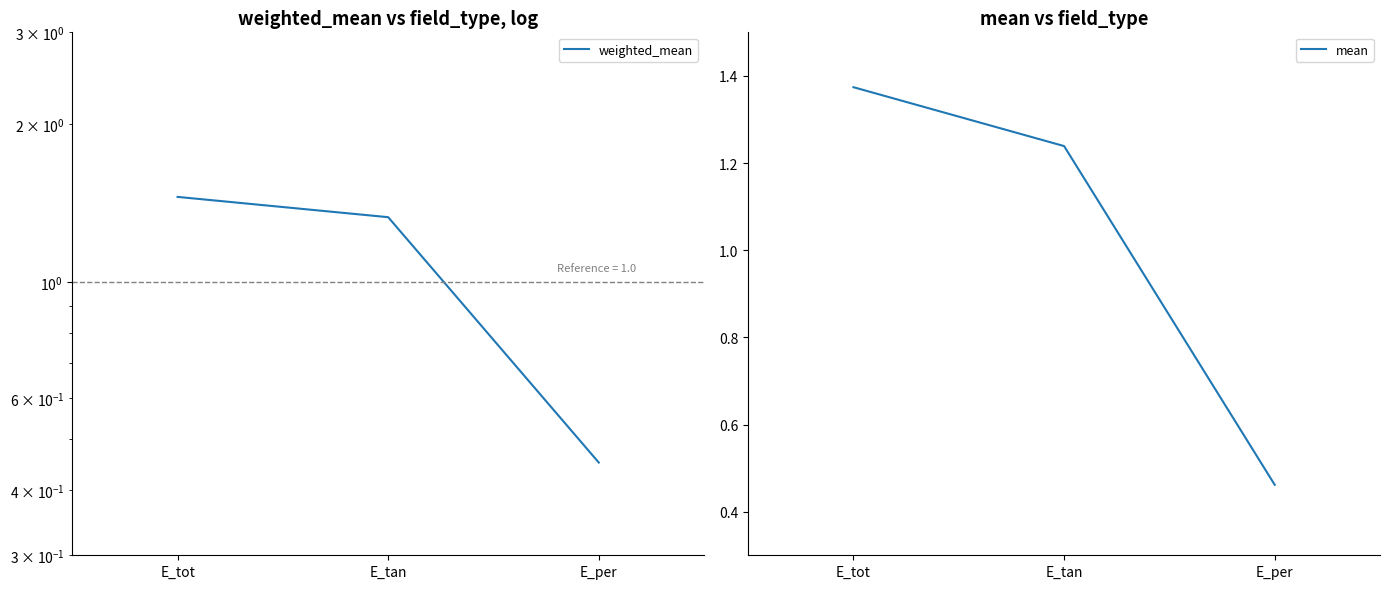

Count the mean values in the range 0 to 1.

1